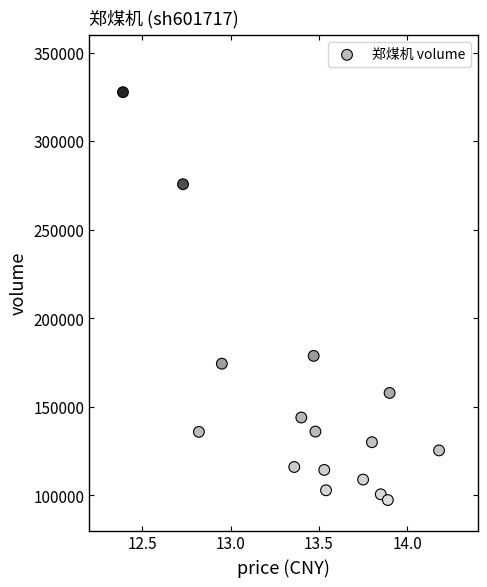

What is the range of Y values (max minus min)?

230274